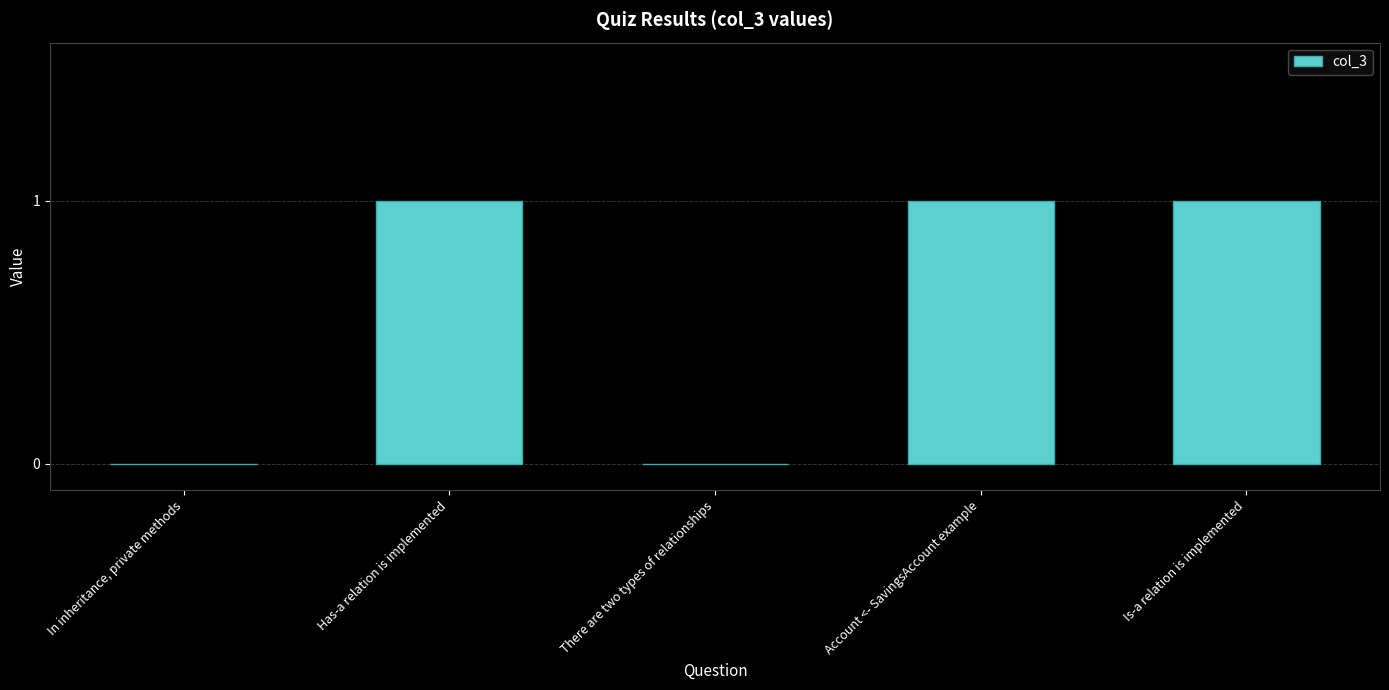

What is the sum of all values?

3